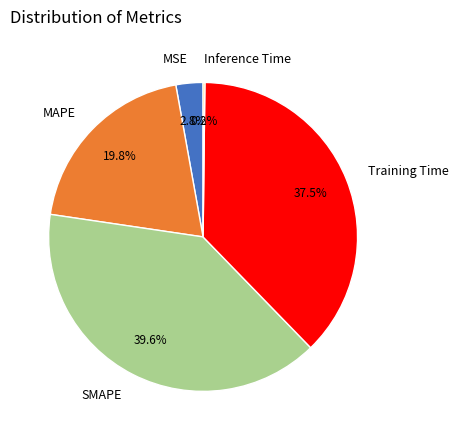

Between MAPE and MSE, which is larger?

MAPE